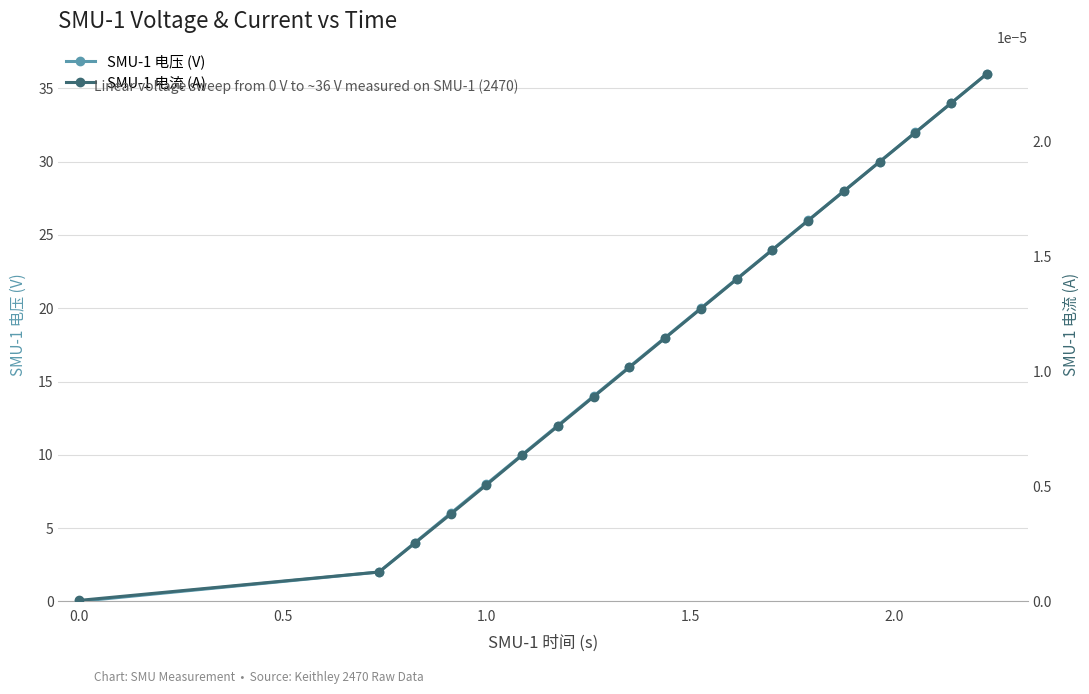

Which series has the largest range (max minus min)?

SMU-1 电压 (V)